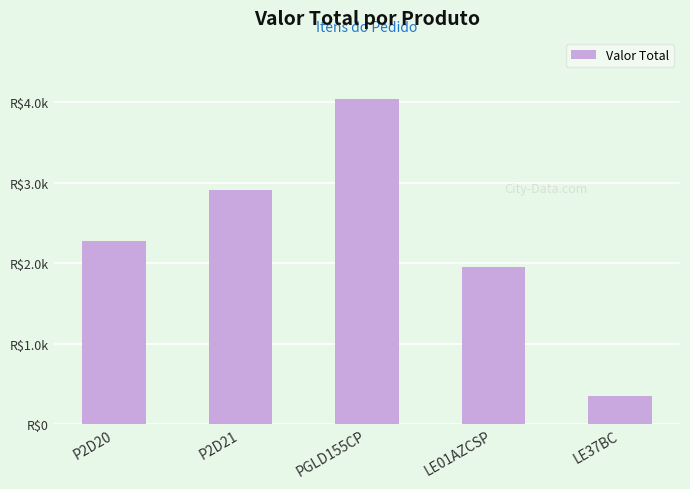

Are the bars grouped side by side (vs. stacked)?

No